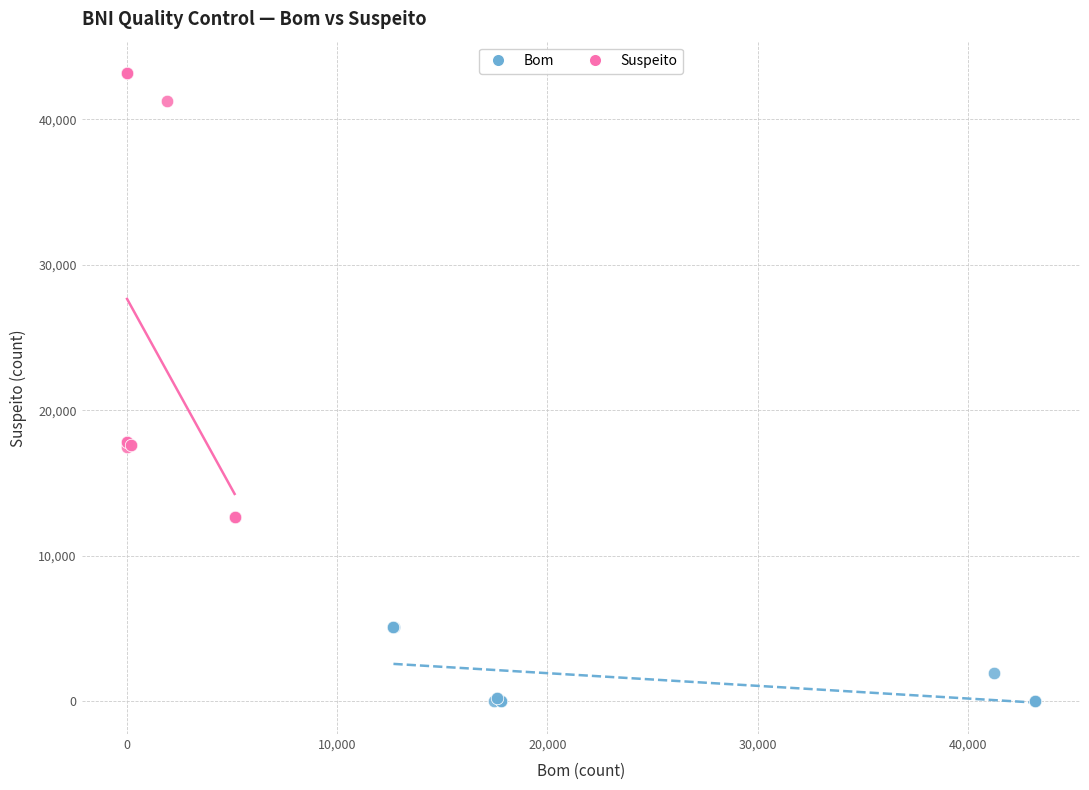

Which series has the widest spread of Y values?

Suspeito